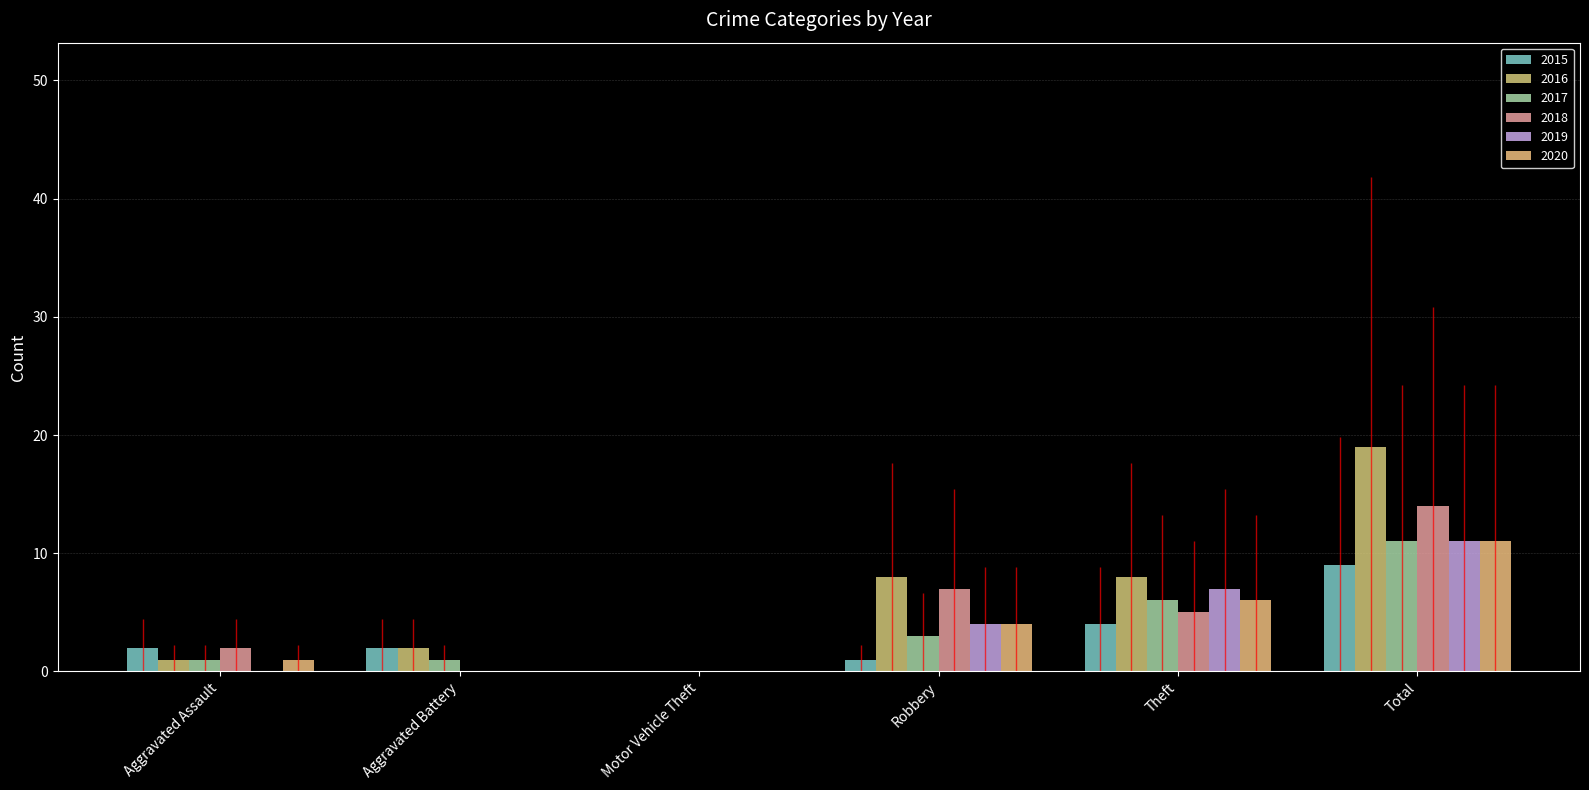

Between Robbery and Aggravated Battery, which is larger?

Aggravated Battery